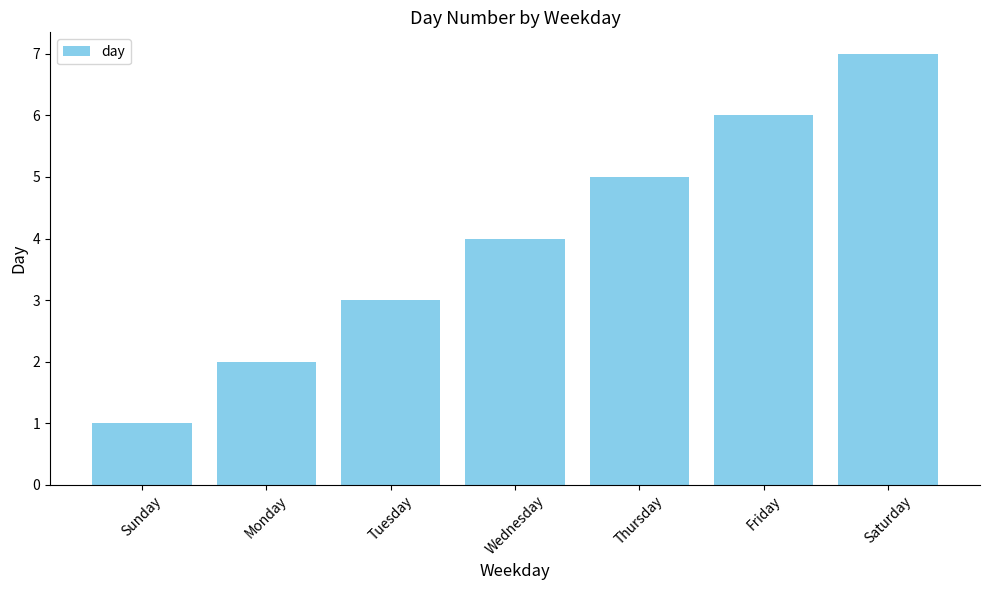

Which category has the highest value across all series?

Saturday